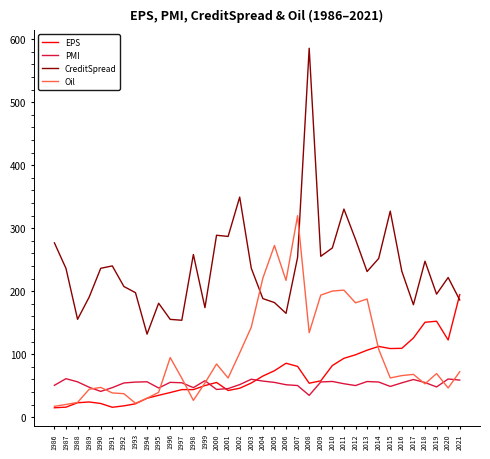

How many intersections are there between CreditSpread and Oil?

2